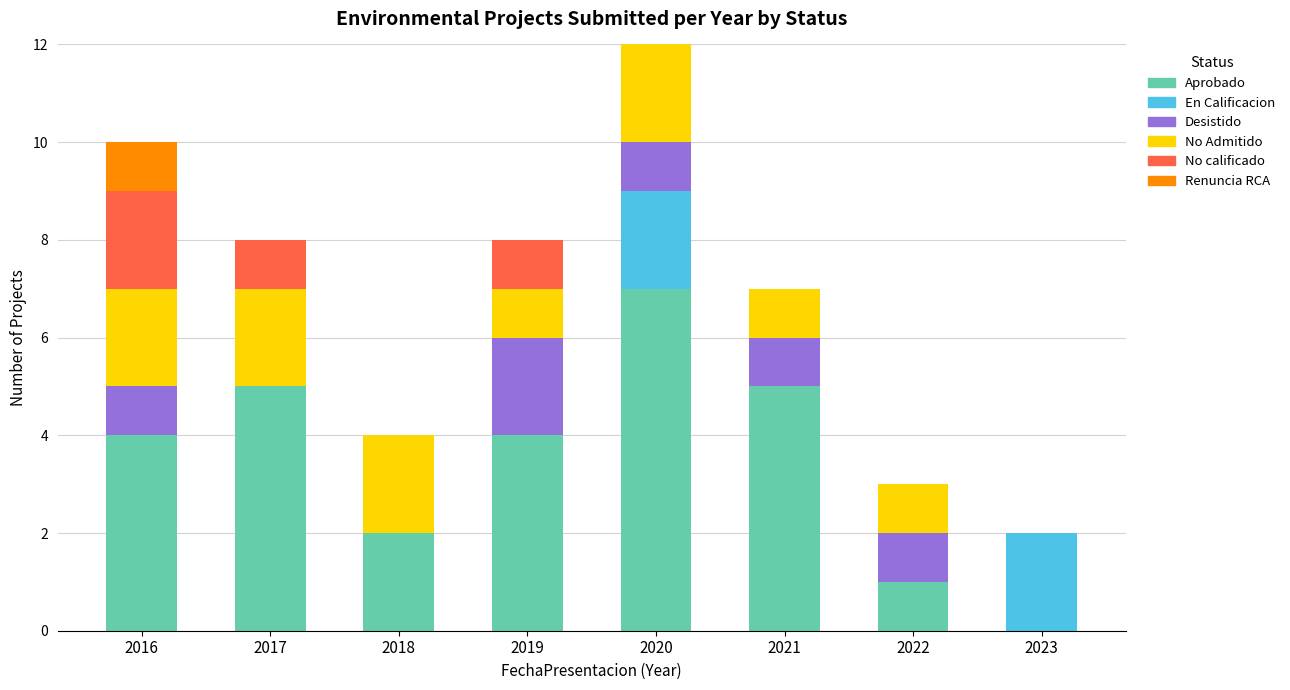

The value of Aprobado at 2021 is 5. True or false?

True